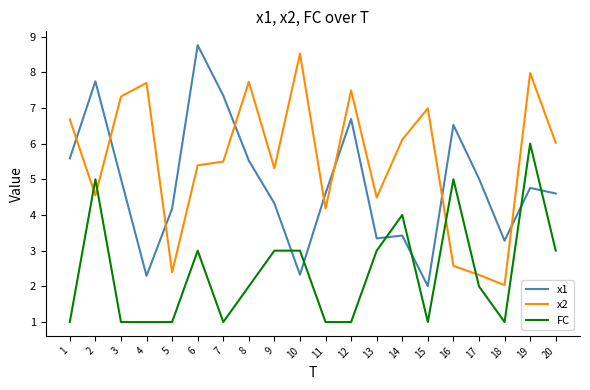

What is the sum of the FC values at 17 and 15?

3.0